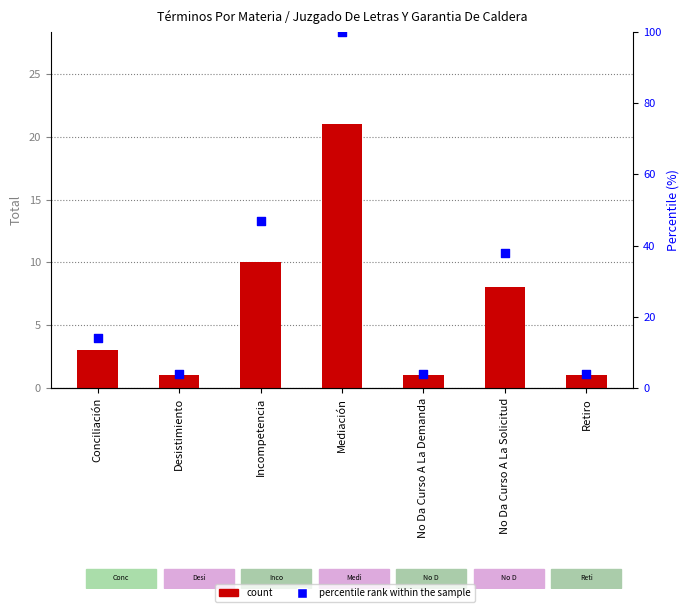

What is the total value across all series at Desistimiento?

5